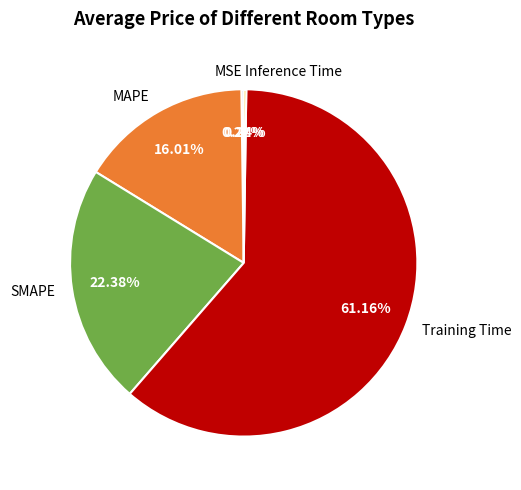

Which category has the biggest portion of the pie?

Training Time